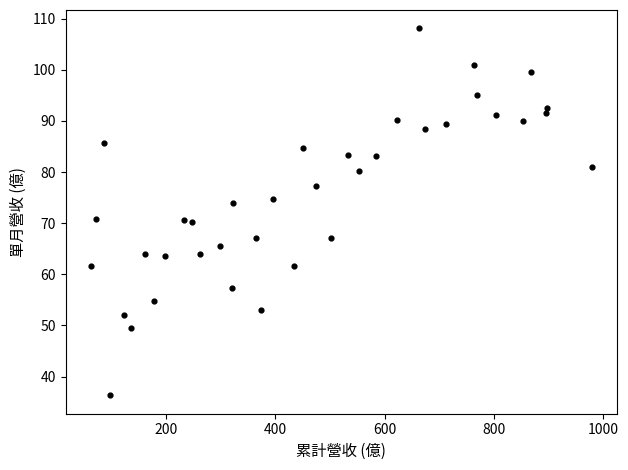

What is the range of X values (max minus min)?

917.4